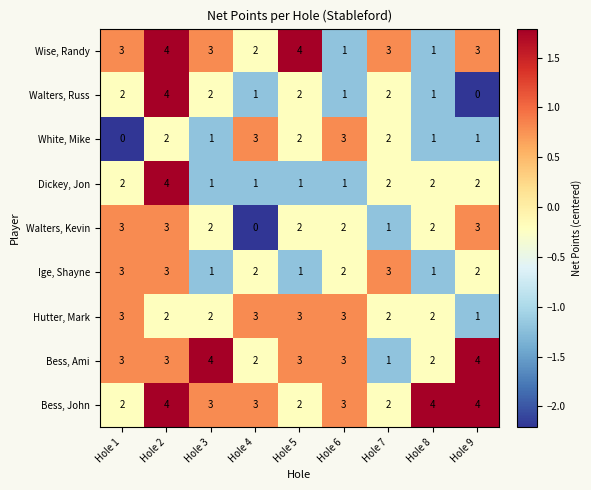

Which series has the widest spread of values?

Walters, Russ